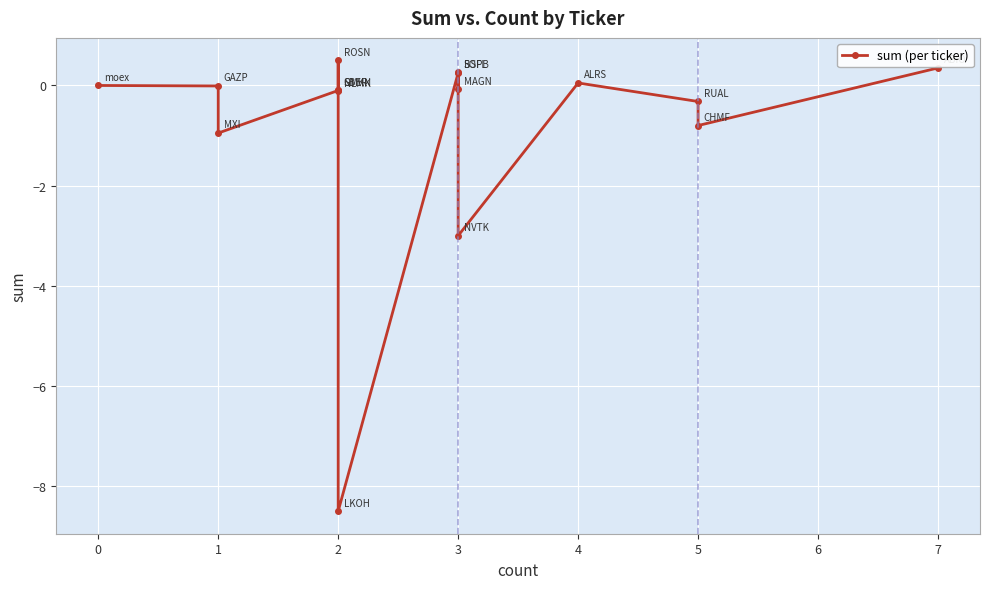

How many interior local valleys (lower than both neighbors) does the data have?

6